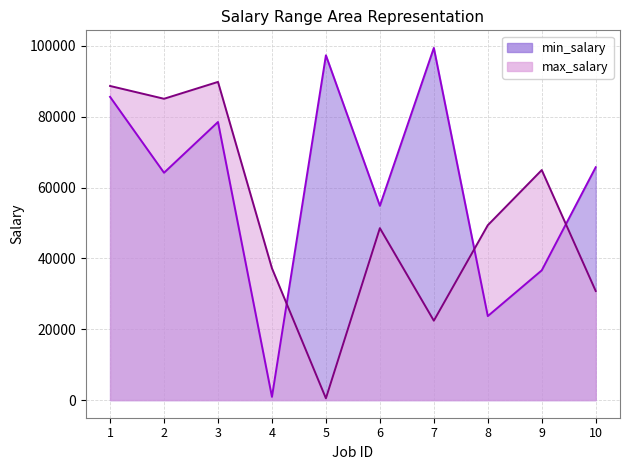

Reading left to right, extract all data points from this chart.

min_salary: 1=85632	2=64203	3=78534	4=919	5=97366	6=54873	7=99445	8=23724	9=36646	10=65761
max_salary: 1=88708	2=85092	3=89855	4=37228	5=506	6=48561	7=22426	8=49389	9=64963	10=30806